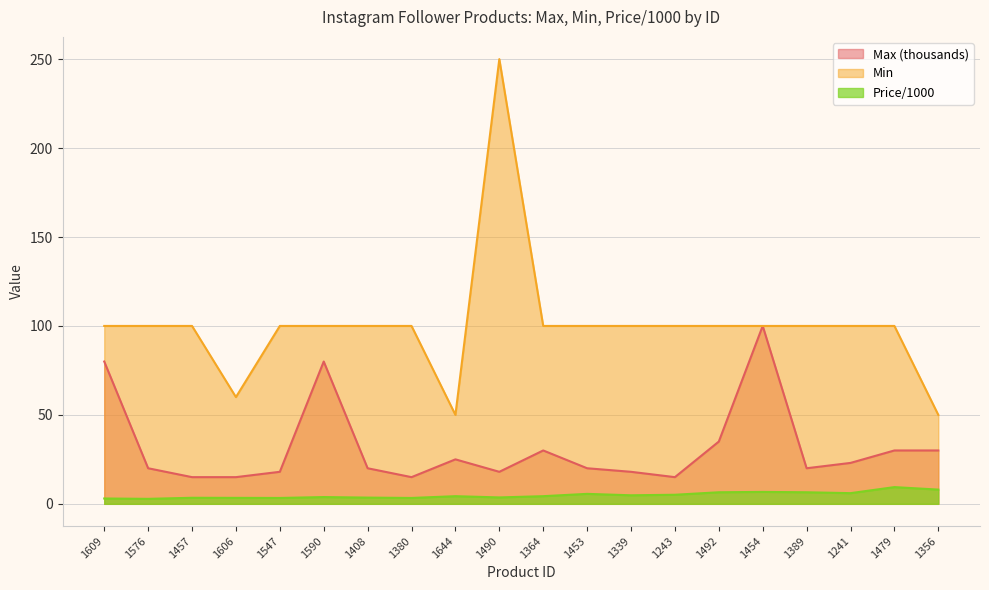

Which has a higher value, 1356 or 1457?

1356